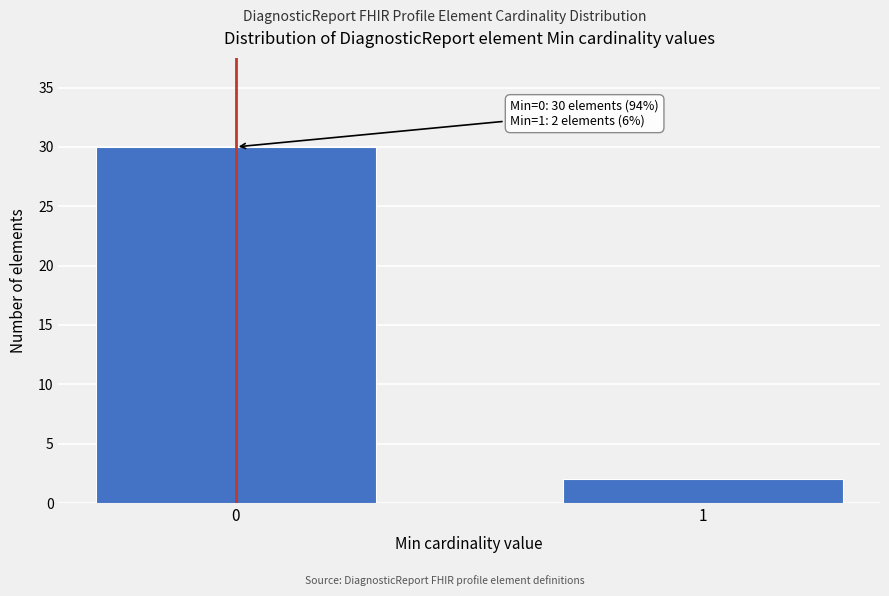

Reading left to right, extract all data points from this chart.

30	2